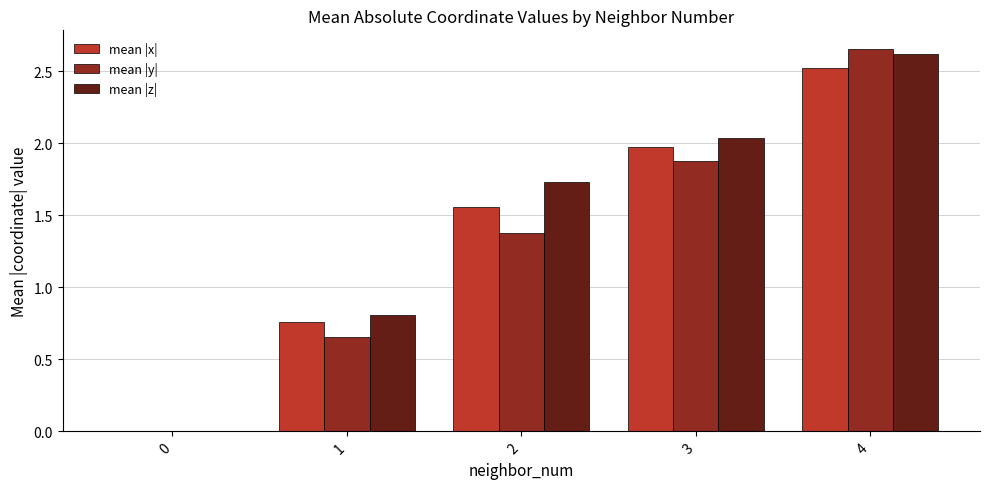

True or false: mean |y| has a value of 1.9 at 3.

True